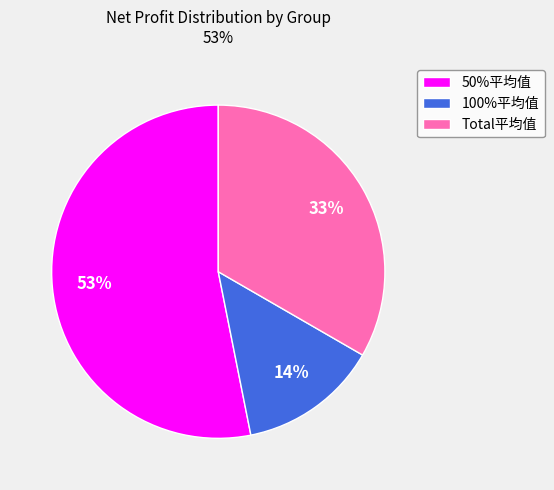

What percentage is the Total平均值 slice, to the nearest percent?

33%